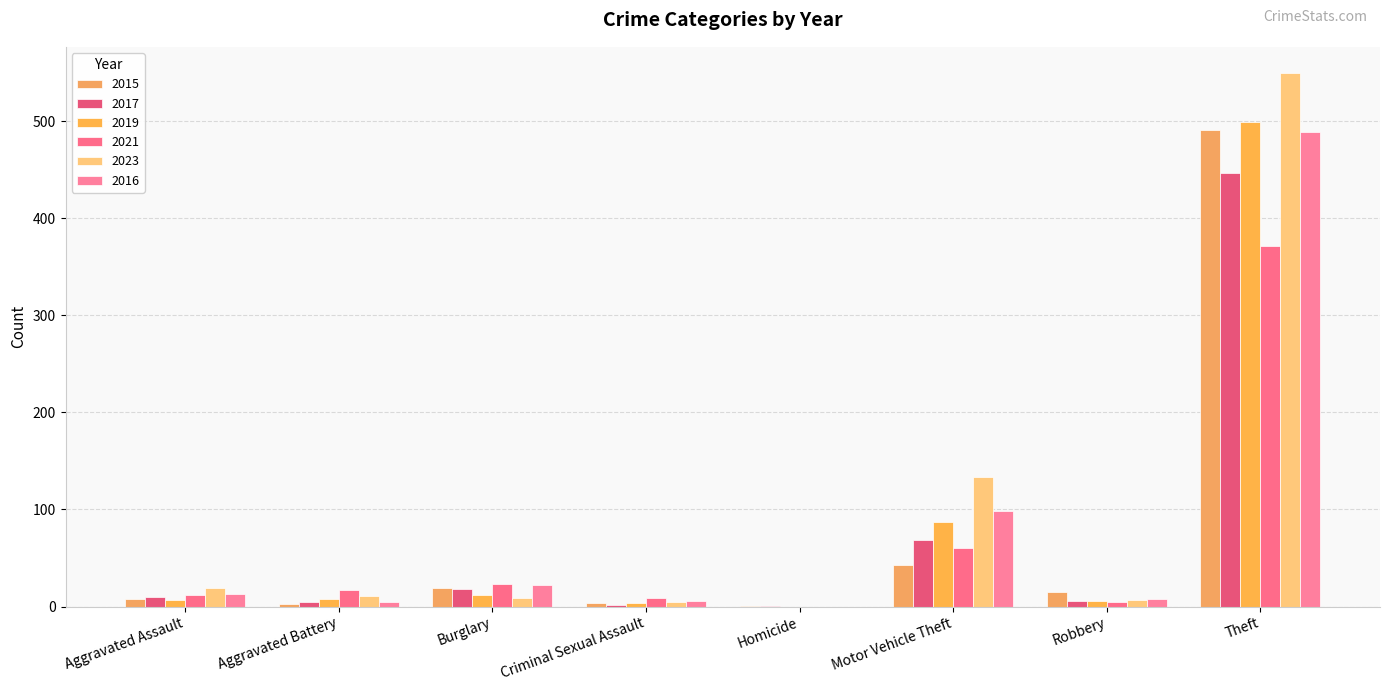

What is the total value across all series at Aggravated Battery?

49